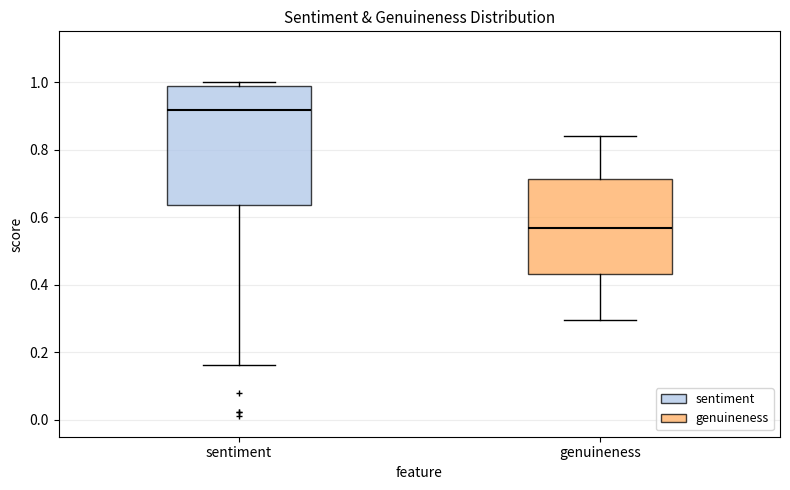

Where does the median line of the box for sentiment sit on the y-axis? The values are not printed on the chart, so give them approximately, as read against the axis.

0.92